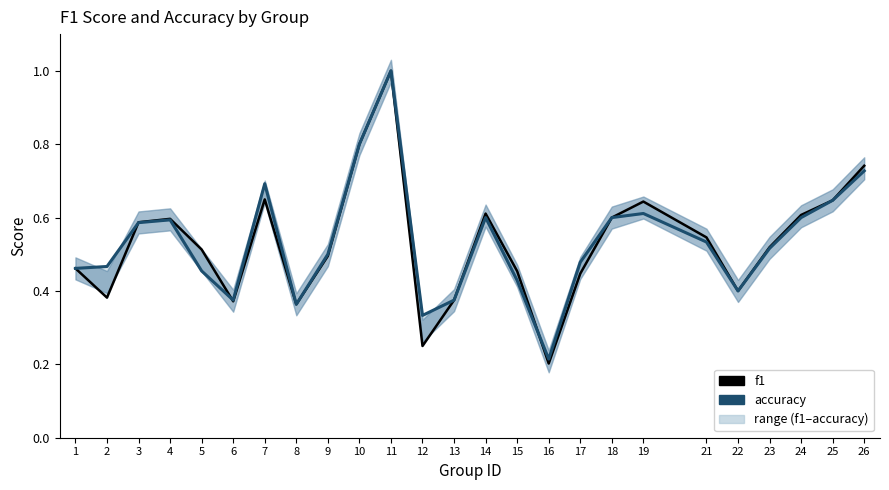

How many lines are shown in the chart?

2